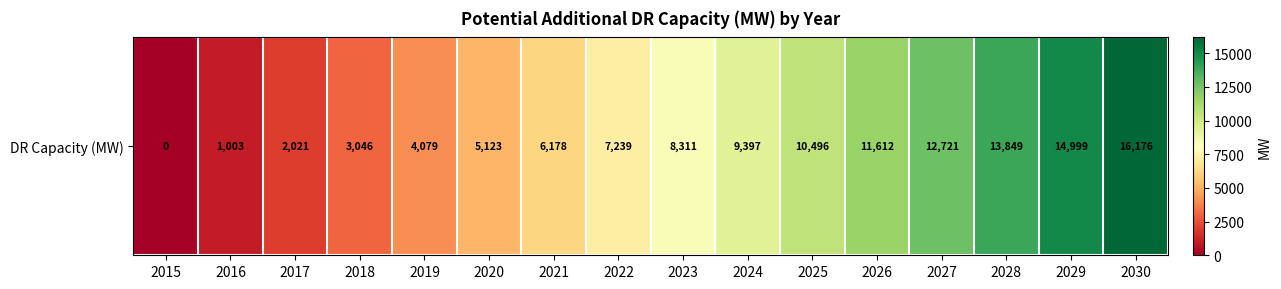

What is the average value?

7890.6